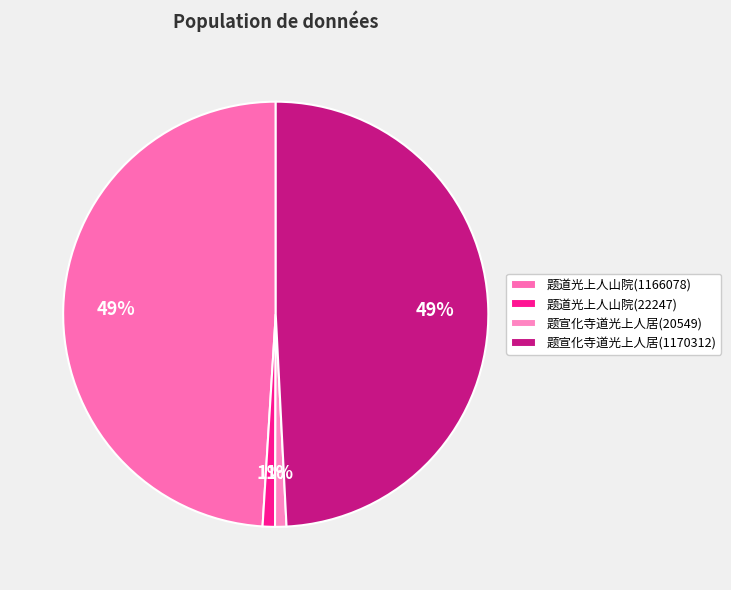

How many segments does this pie chart have?

4